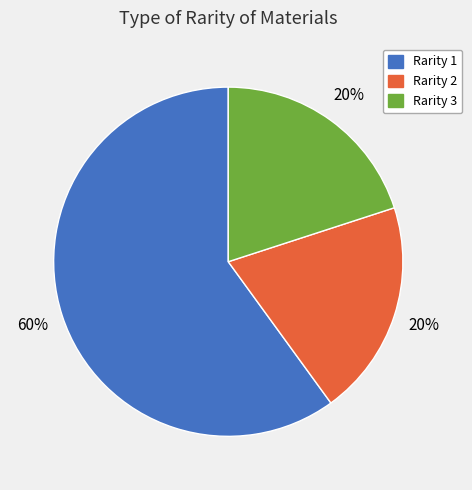

Count the number of slices in the pie.

3